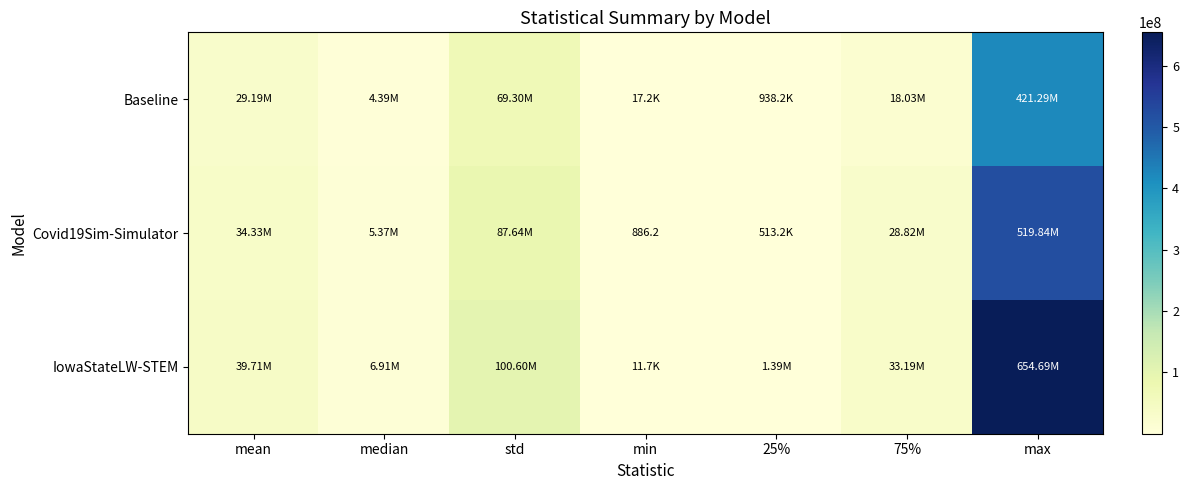

What is the average value of the Covid19Sim-Simulator series?

96645077.8